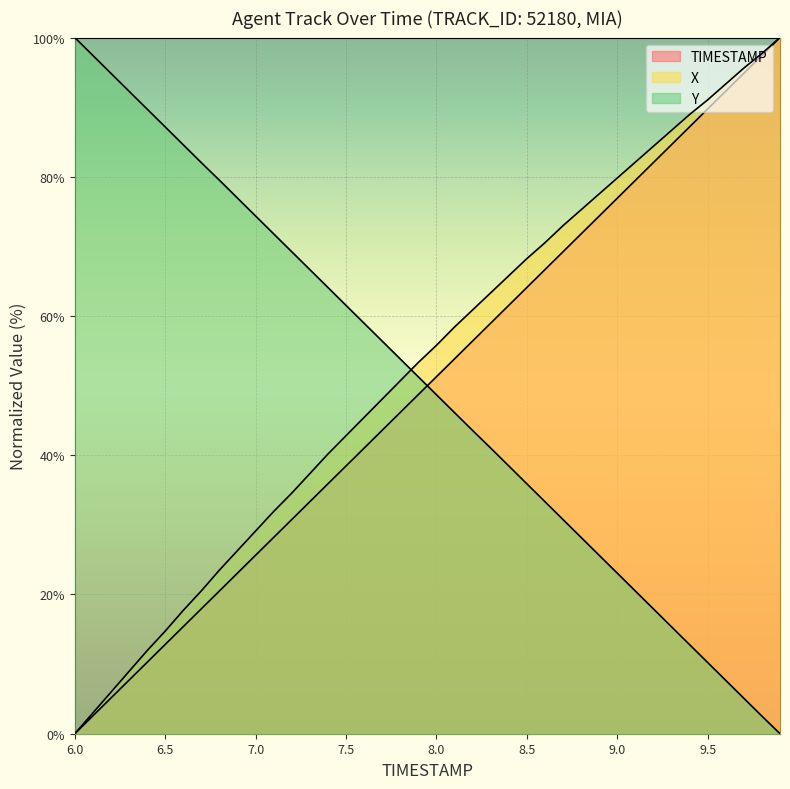

At which category is the sum across all series the highest?

9.9